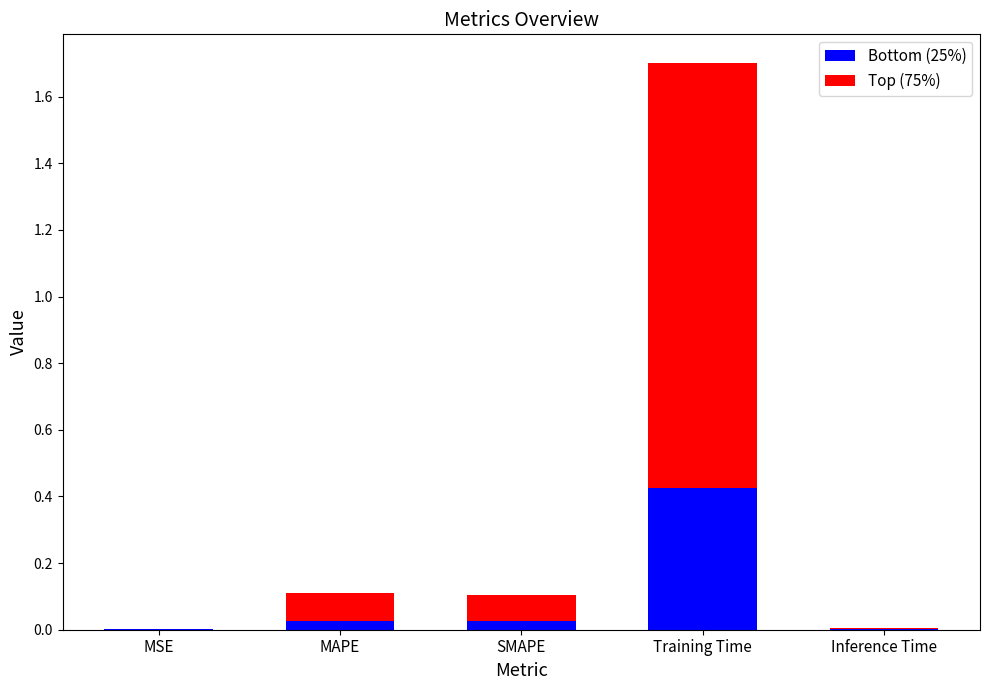

At which category is the sum across all series the highest?

Training Time